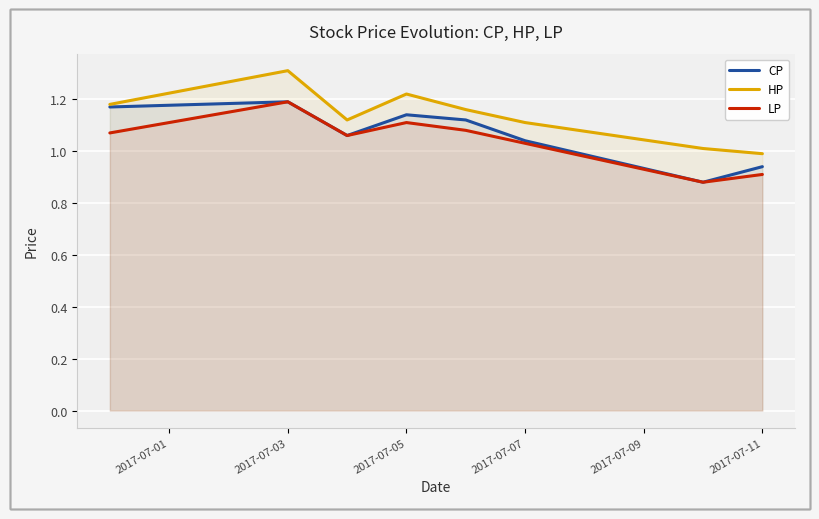

True or false: HP and LP cross at least once.

False